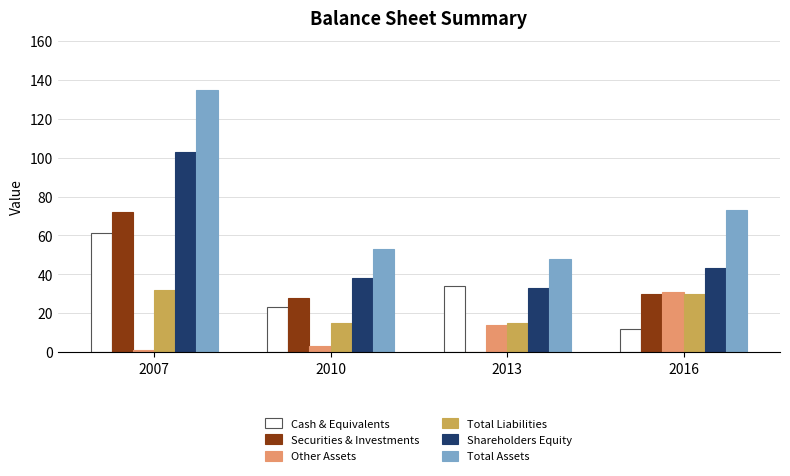

Reading left to right, what are all the values shown in this chart?

Cash & Equivalents: 2007=61	2010=23	2013=34	2016=12
Securities & Investments: 2007=72	2010=28	2013=0	2016=30
Other Assets: 2007=1	2010=3	2013=14	2016=31
Total Liabilities: 2007=32	2010=15	2013=15	2016=30
Shareholders Equity: 2007=103	2010=38	2013=33	2016=43
Total Assets: 2007=135	2010=53	2013=48	2016=73